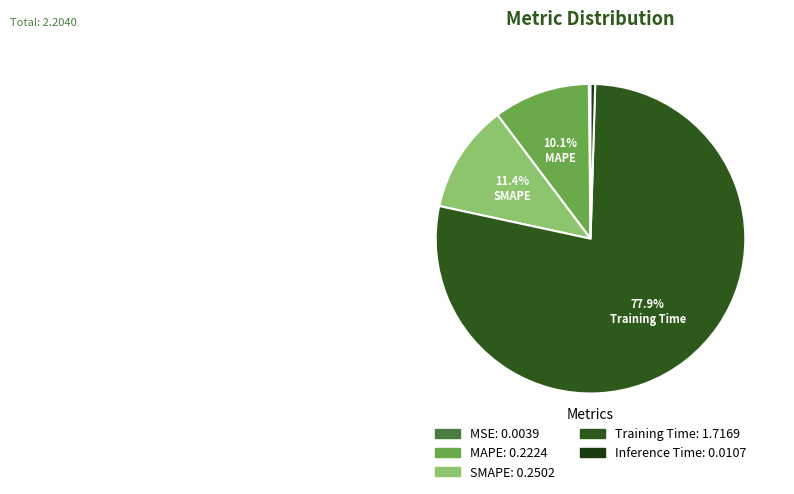

What is the largest slice in the pie chart?

Training Time